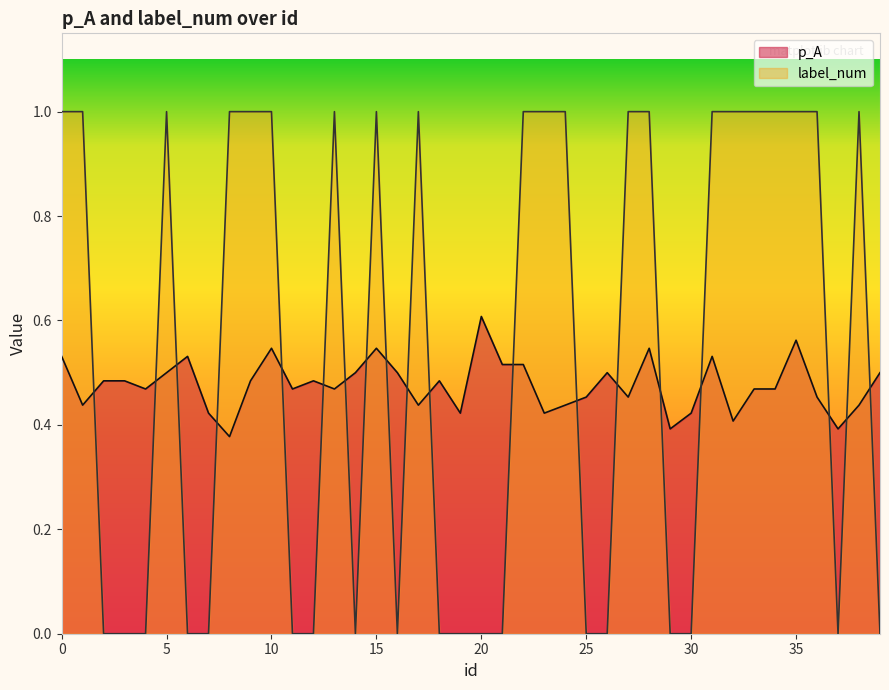

Is it true that p_A equals 0.4 at 38?

True